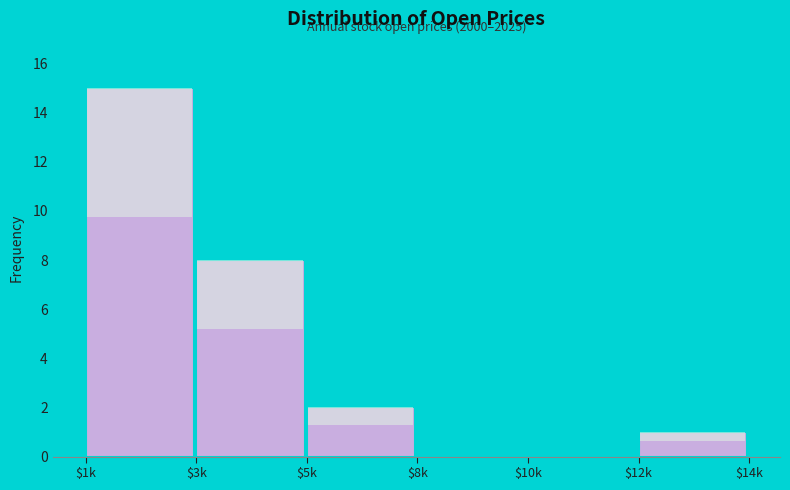

Which category has the highest value across all series?

$1k